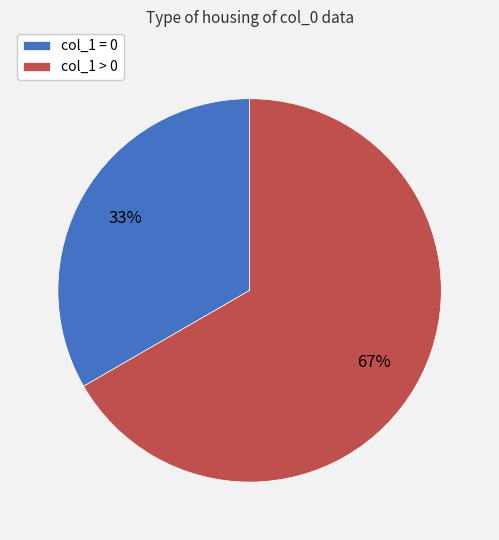

Between col_1 > 0 and col_1 = 0, which is larger?

col_1 > 0